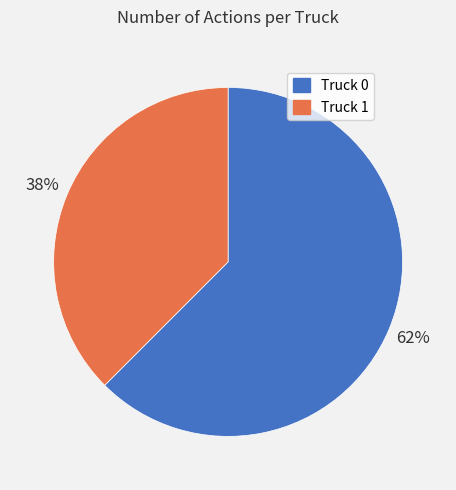

The Truck 0 slice represents 62% of the pie. True or false?

True